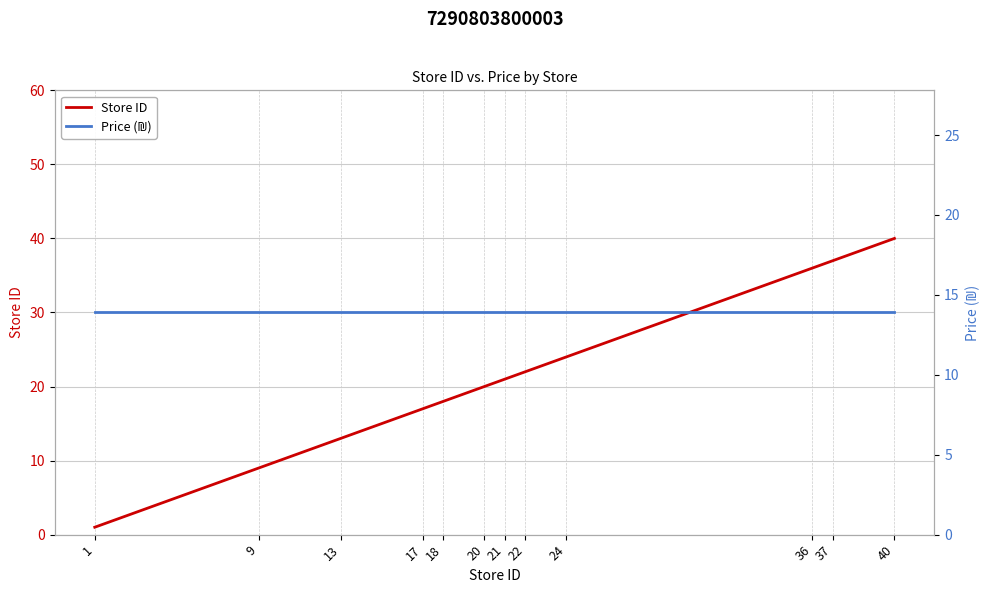

True or false: Price (₪) has more than 2 points higher than both neighbors.

False